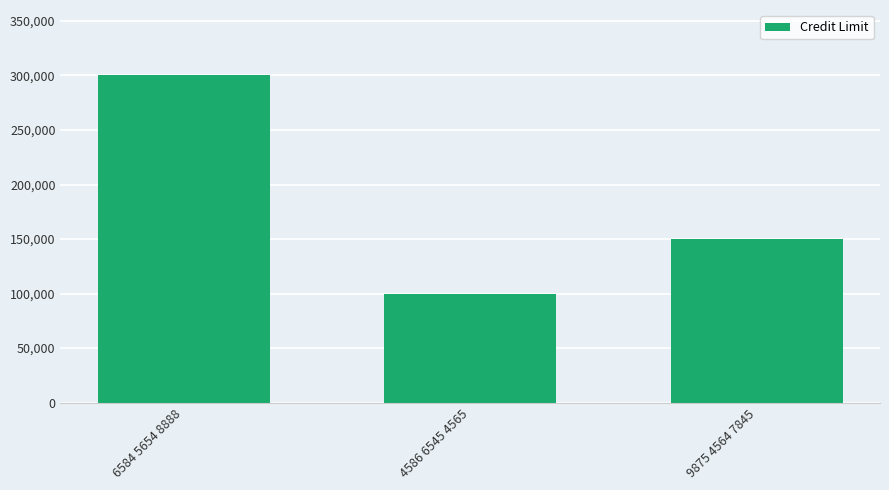

List the labels in order of value, largest first.

6584 5654 8888, 9875 4564 7845, 4586 6545 4565